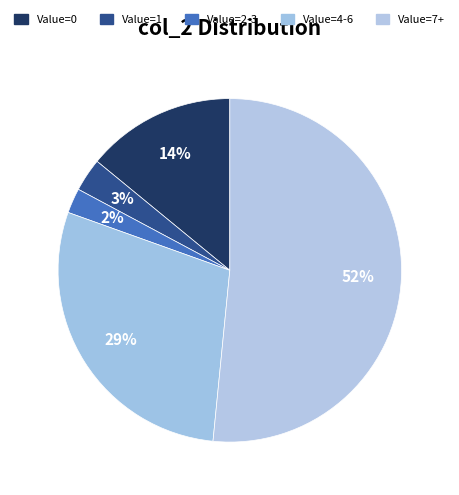

Which slice is the smallest?

Value=2-3